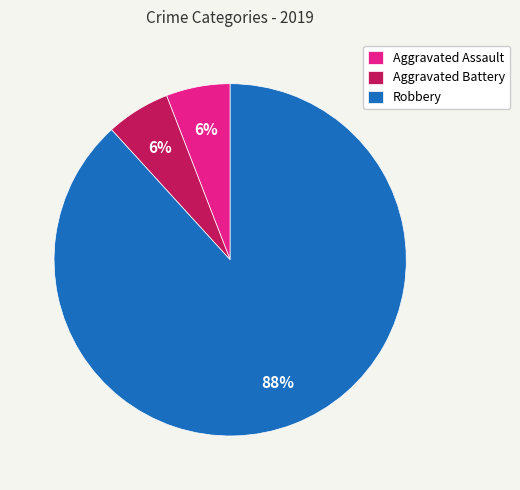

To the nearest percent, what is the average slice percentage?

33%